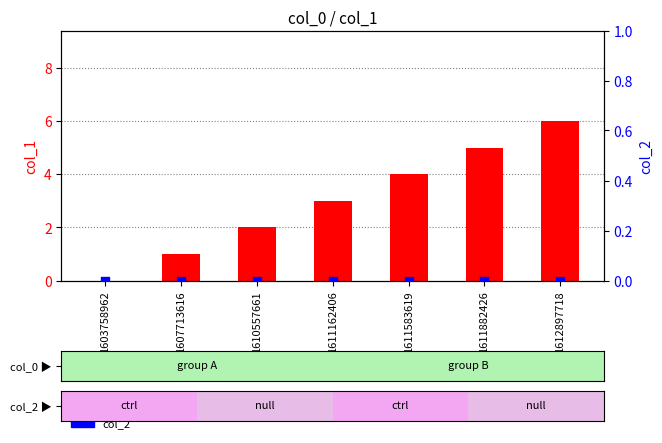

Is the value of col_2 at 1603758962 greater than the value of col_1 at 1607713616?

No